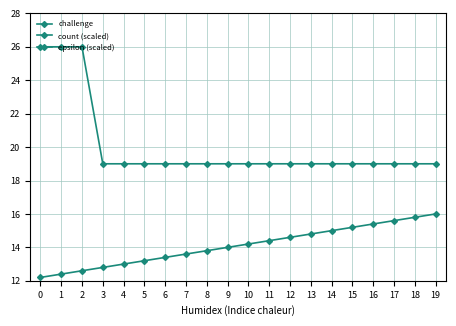

True or false: count (scaled) and epsilon (scaled) cross at least once.

False